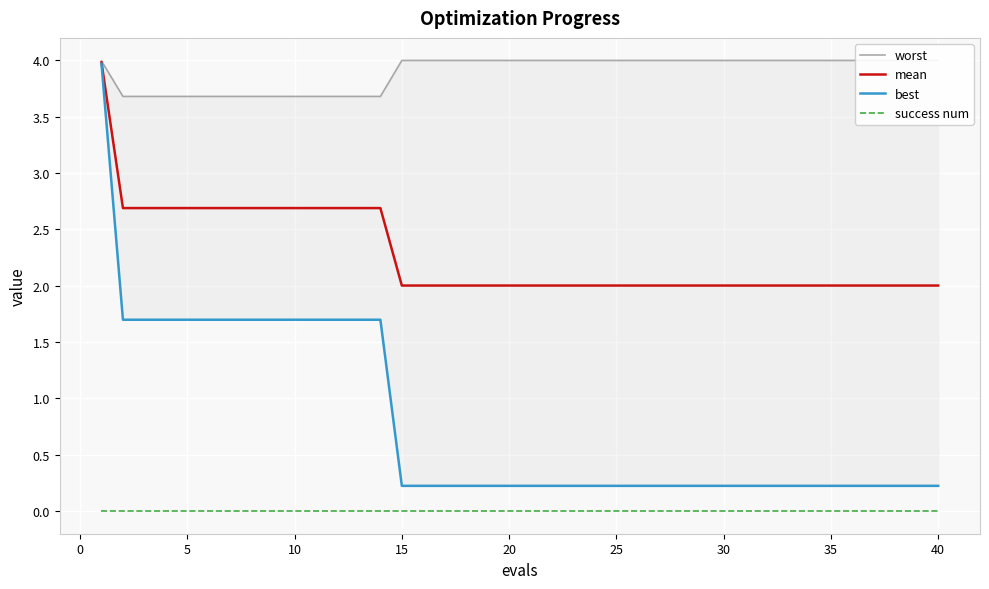

The success num series shows 0.0 at 15. True or false?

True